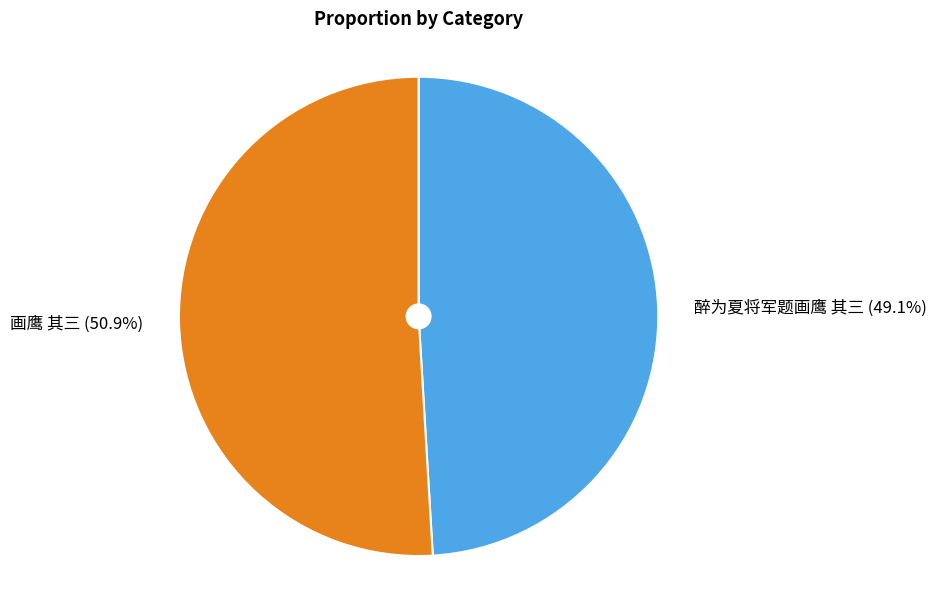

Between 醉为夏将军题画鹰 其三 and 画鹰 其三, which is larger?

画鹰 其三